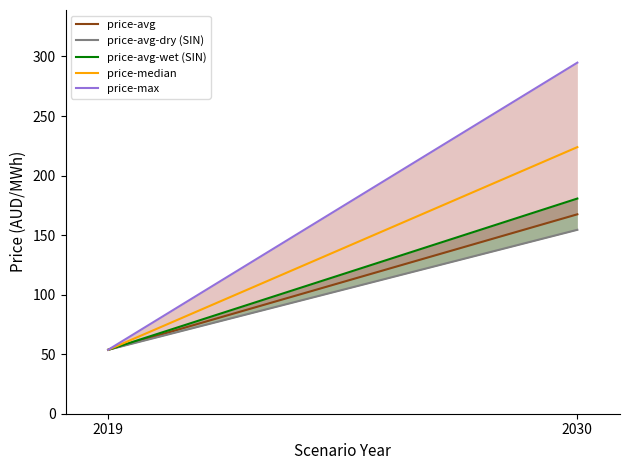

Which series has the largest range (max minus min)?

price-max